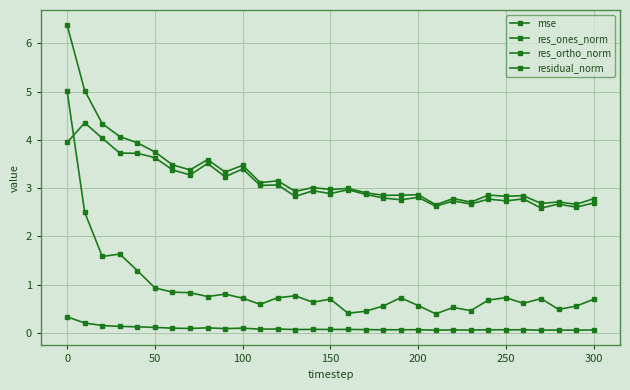

How many distinct data groups are displayed?

4